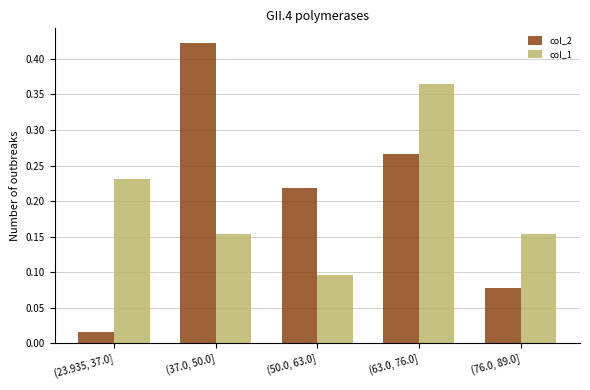

The col_2 series shows 0.1 at (76.0, 89.0]. True or false?

True